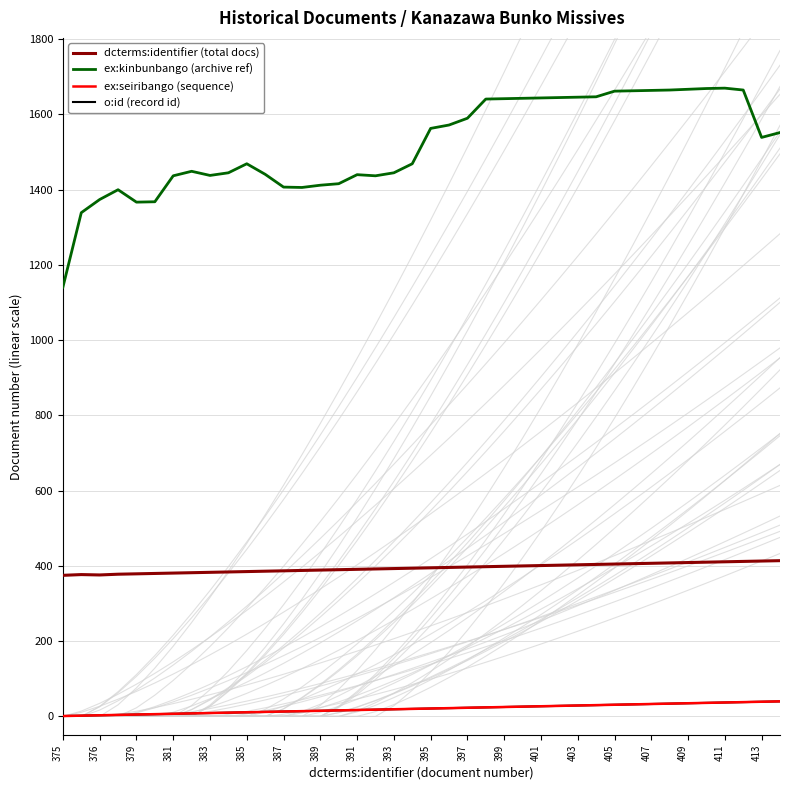

Does the chart display data point markers on the line(s)?

No